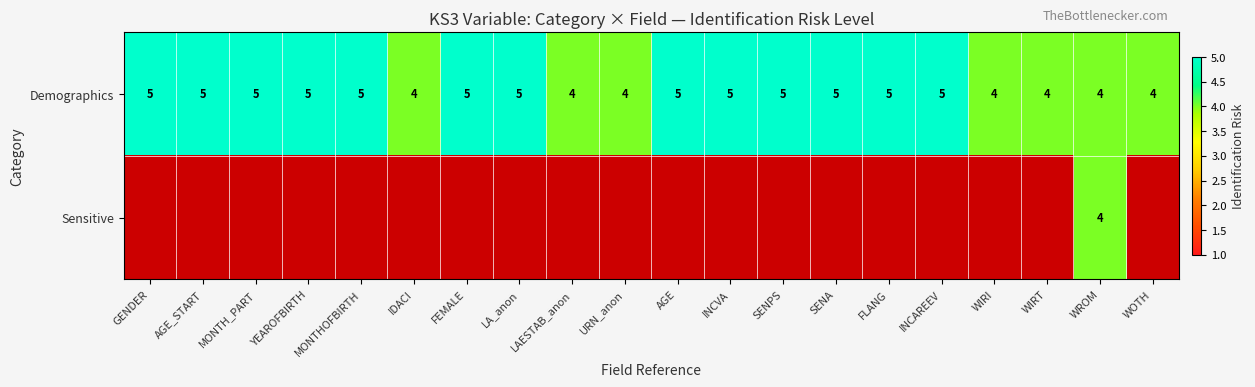

What is the sum of all Demographics values?

93